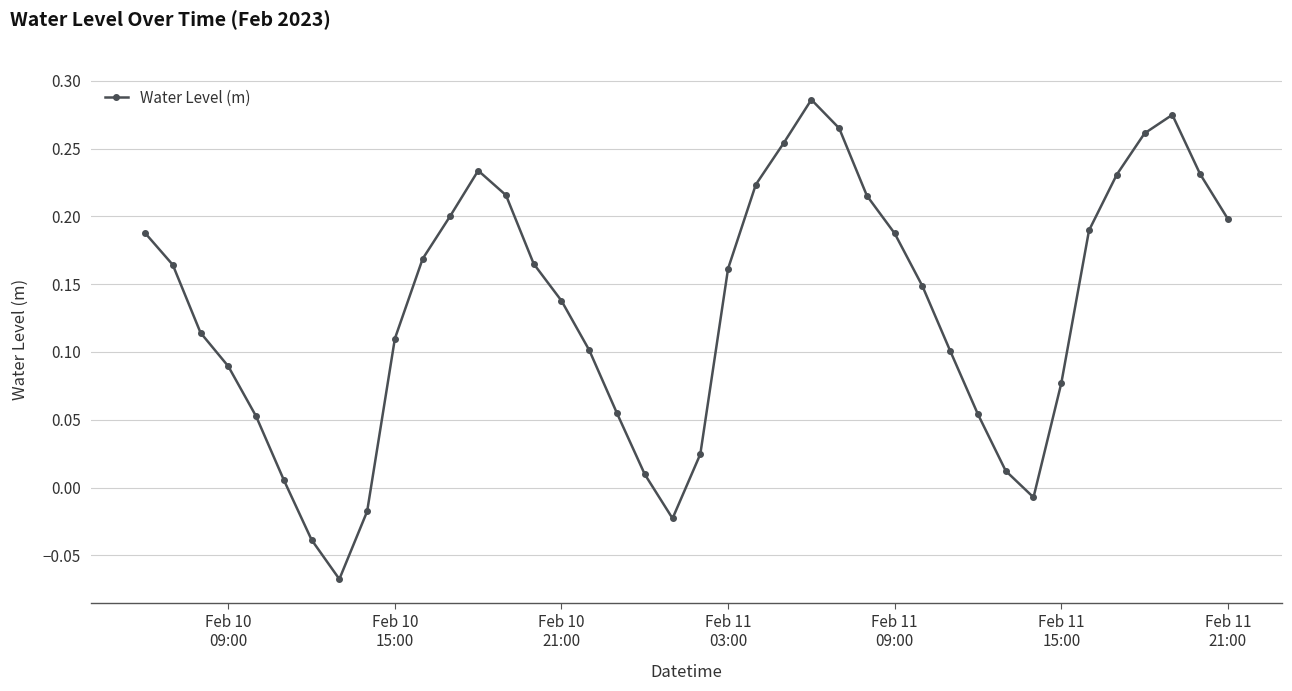

Is this an area chart (filled region under the line)?

No